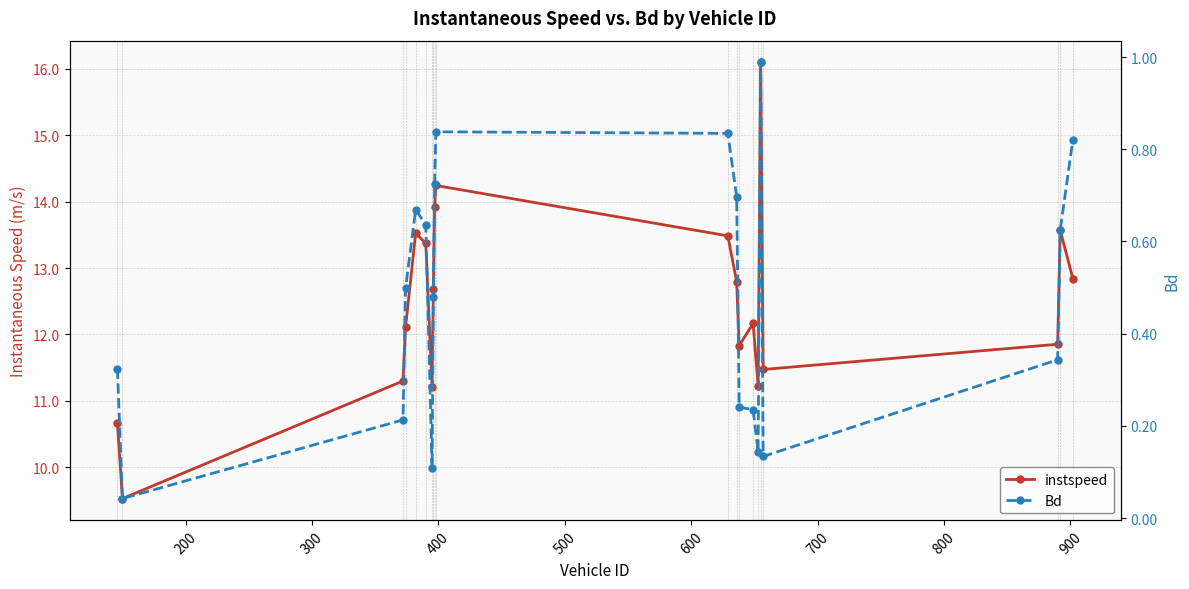

True or false: Bd has more than 0 interior local peaks.

True